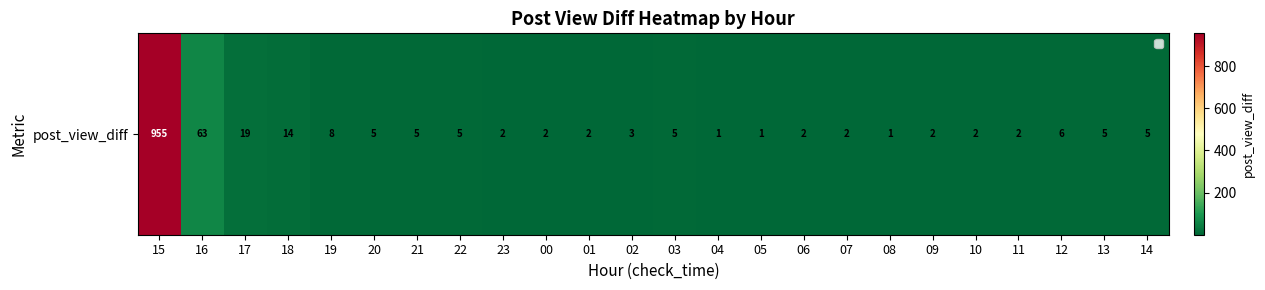

What is the sum of the values at 21 and 00?

7